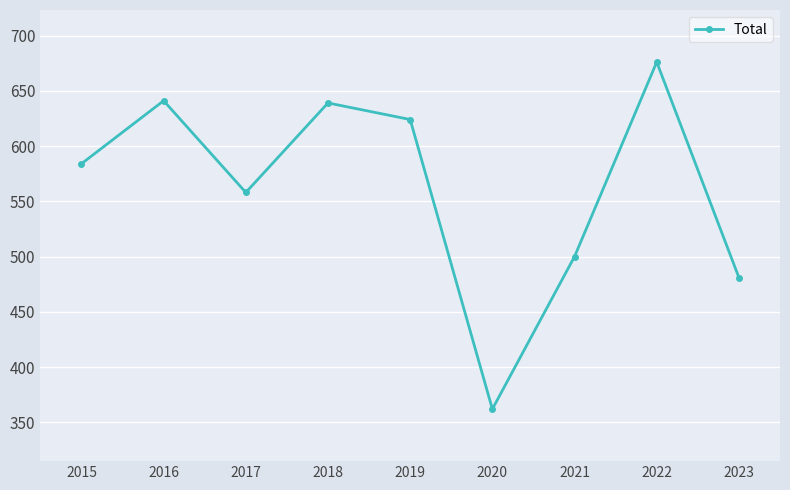

At which category does the chart reach its minimum across all series?

2020